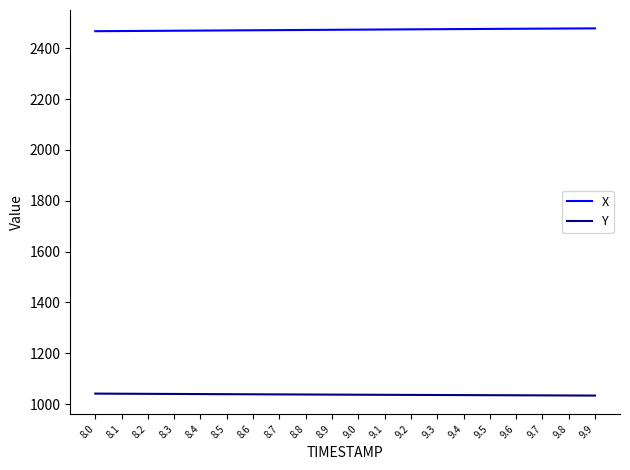

Which series has the largest total across all categories?

X